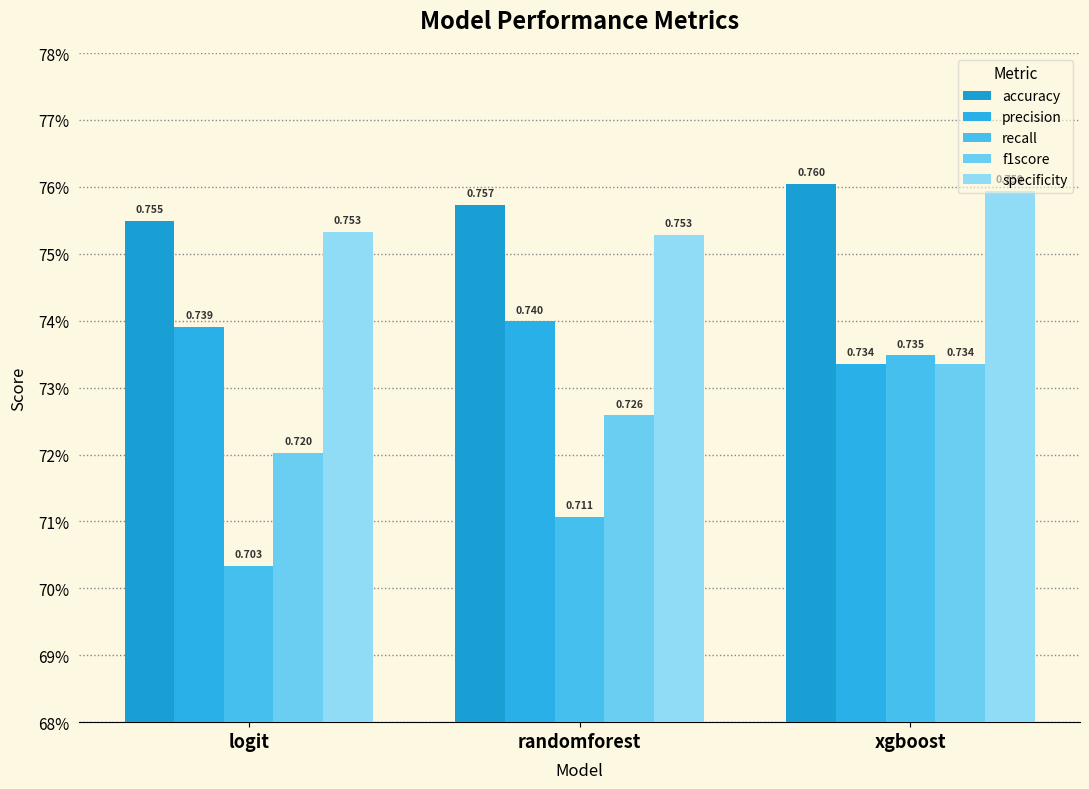

What are all the series names shown in the legend?

accuracy, precision, recall, f1score, specificity